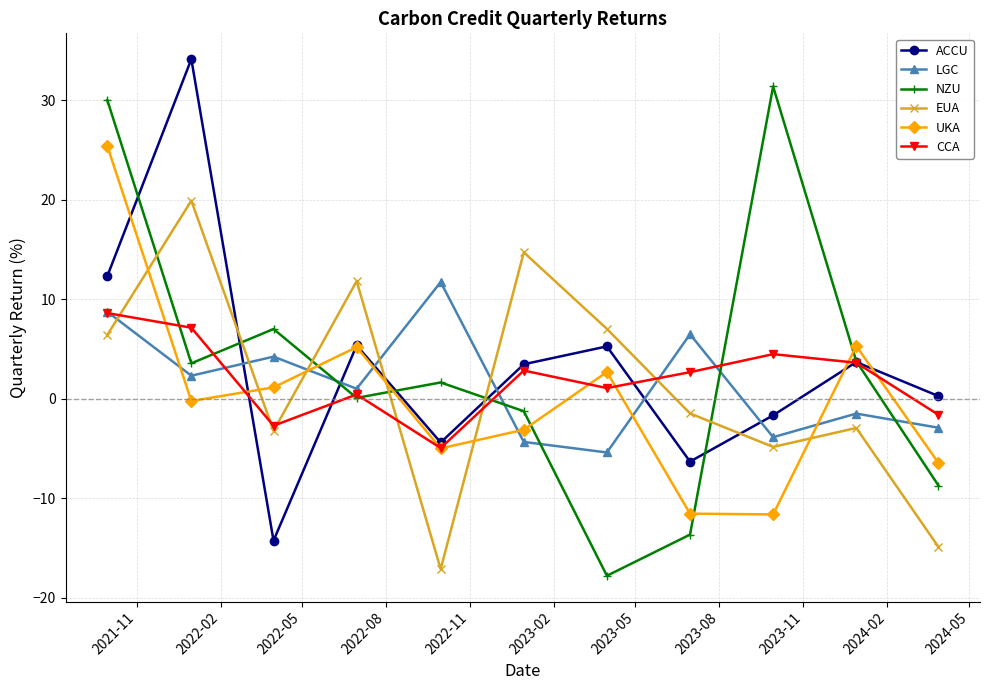

What is the value of the LGC point at the 11th from the left?

-2.9